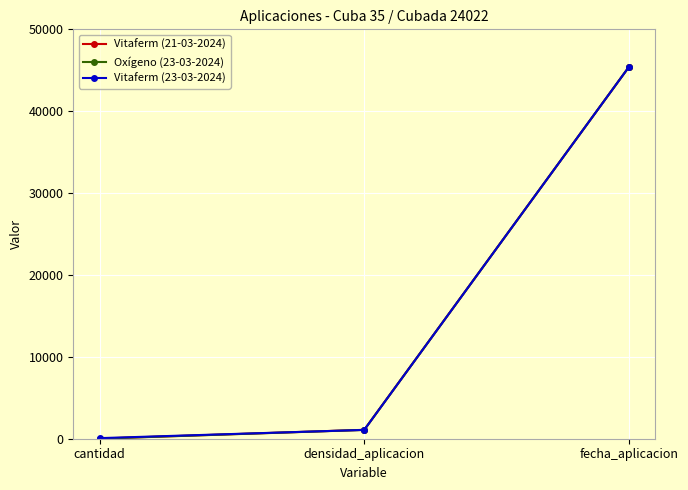

Which series changed the most between cantidad and densidad_aplicacion?

Oxígeno (23-03-2024)